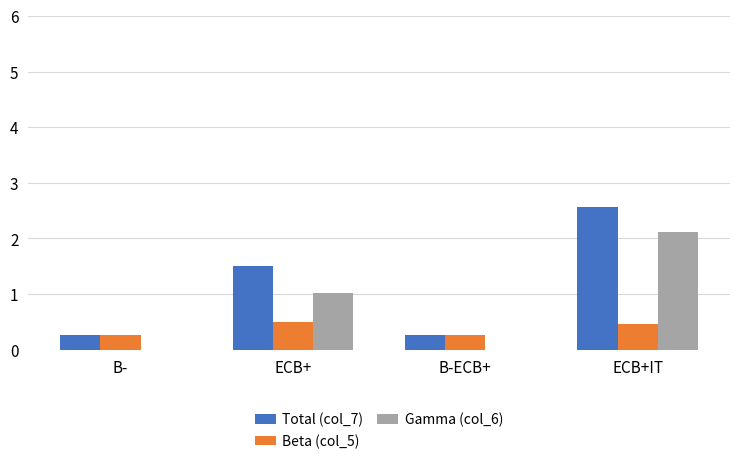

What is the sum of all Gamma (col_6) values?

3.1